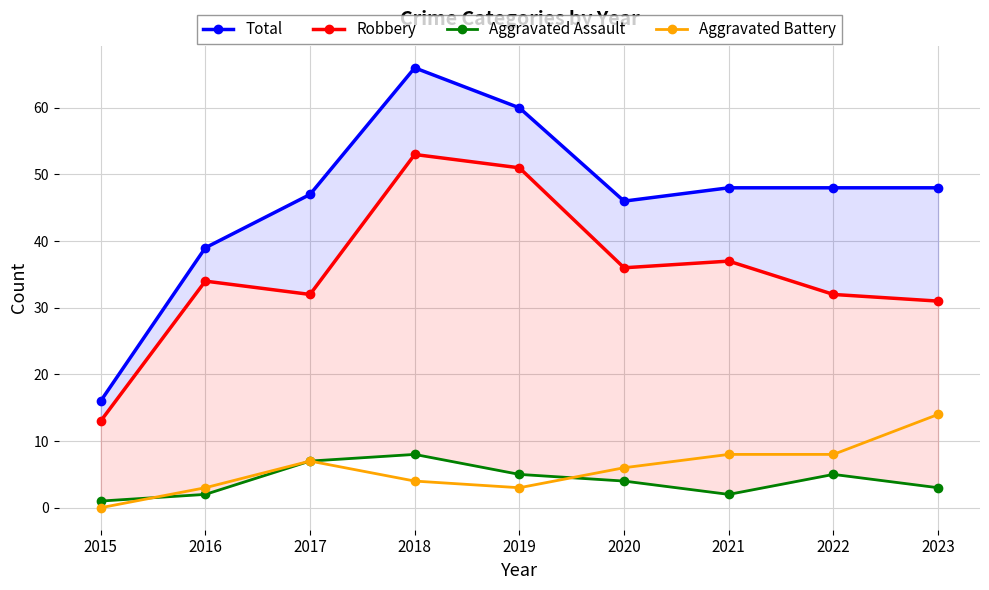

What is the difference between the maximum and minimum values in the Robbery series?

40